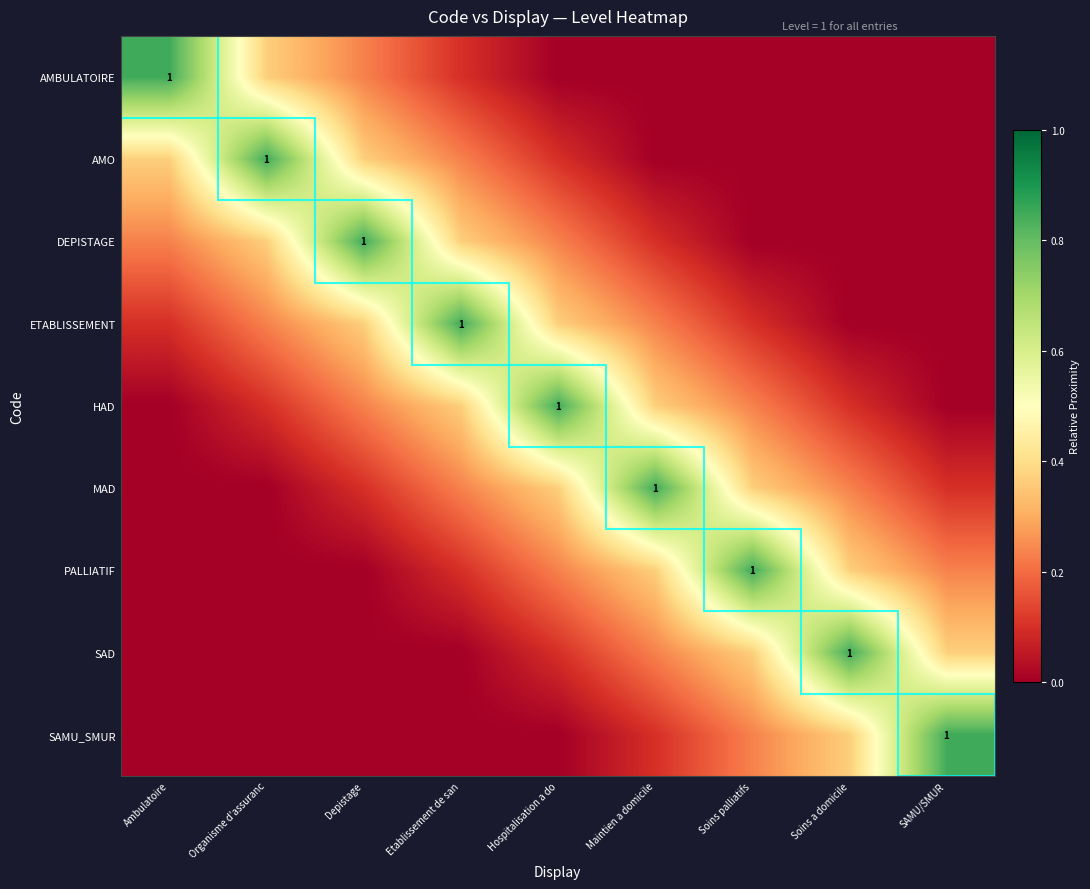

Which series has the widest spread of values?

AMBULATOIRE